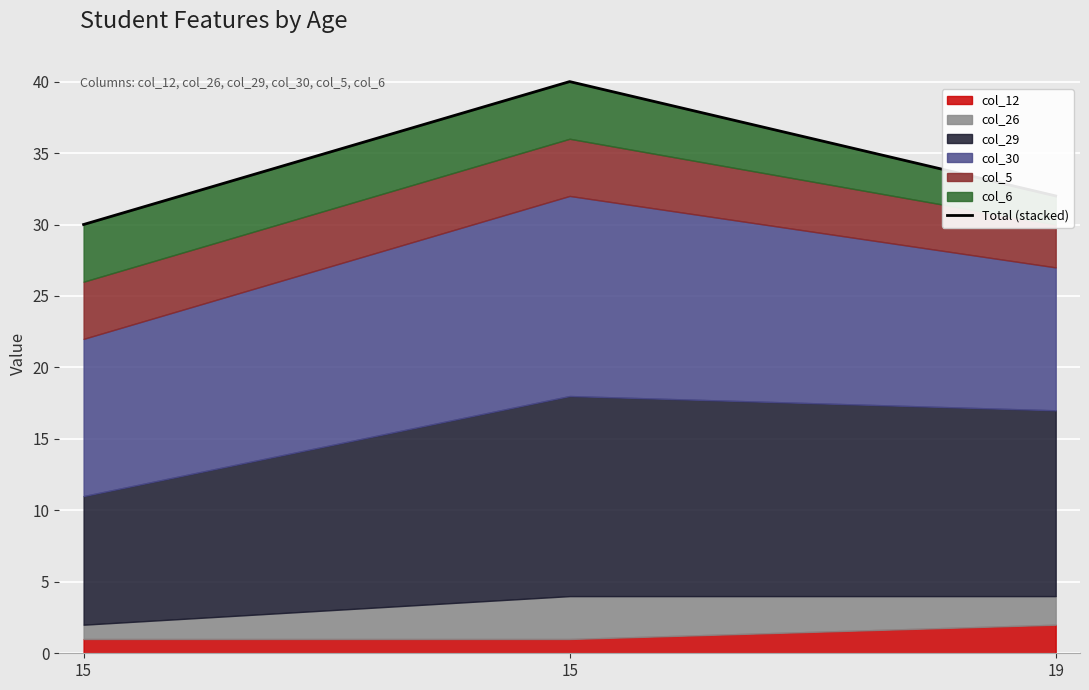

Which category has the lowest value across all series?

15